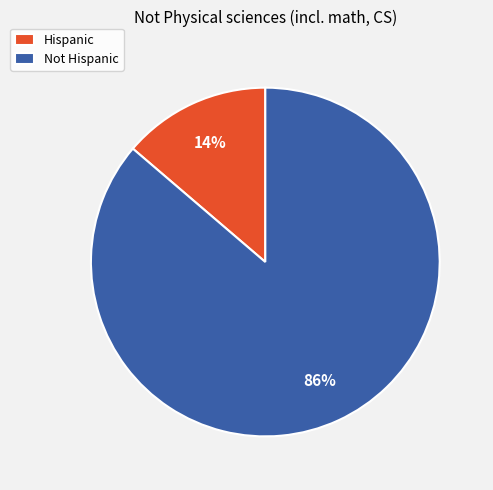

What percentage is the Not Hispanic slice, to the nearest percent?

86%